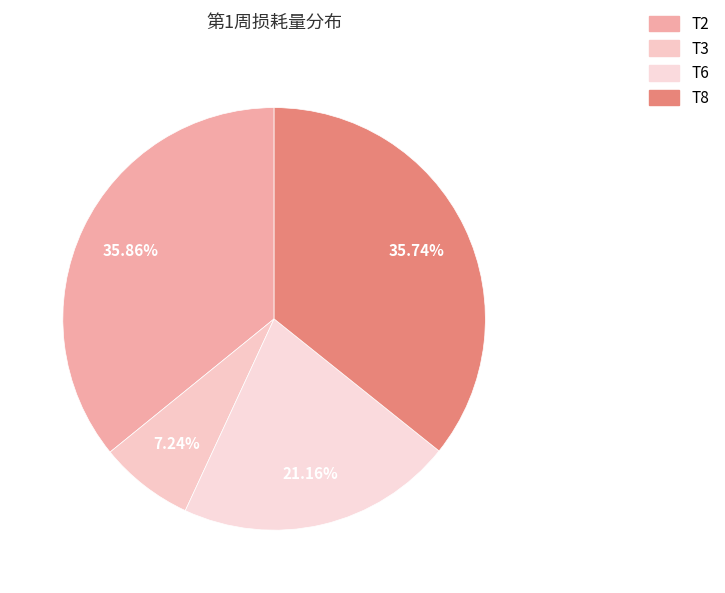

What percentage is NOT represented by T8?

64.3%